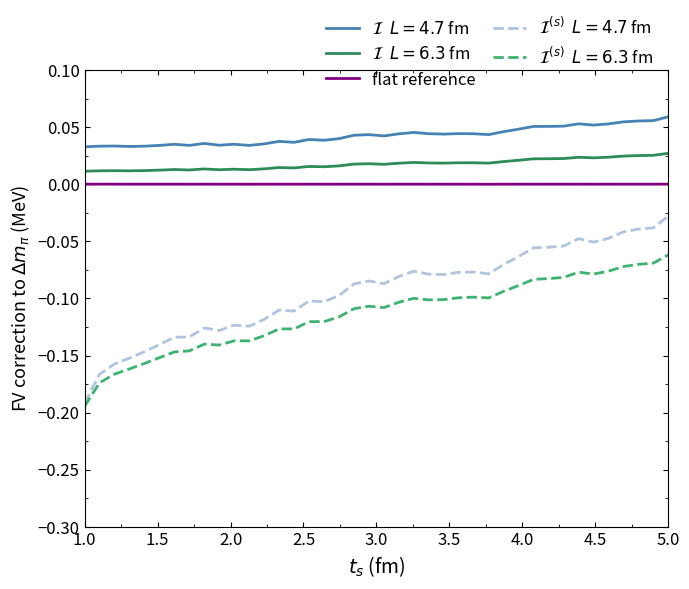

Which category has the lowest value across all series?

1.0